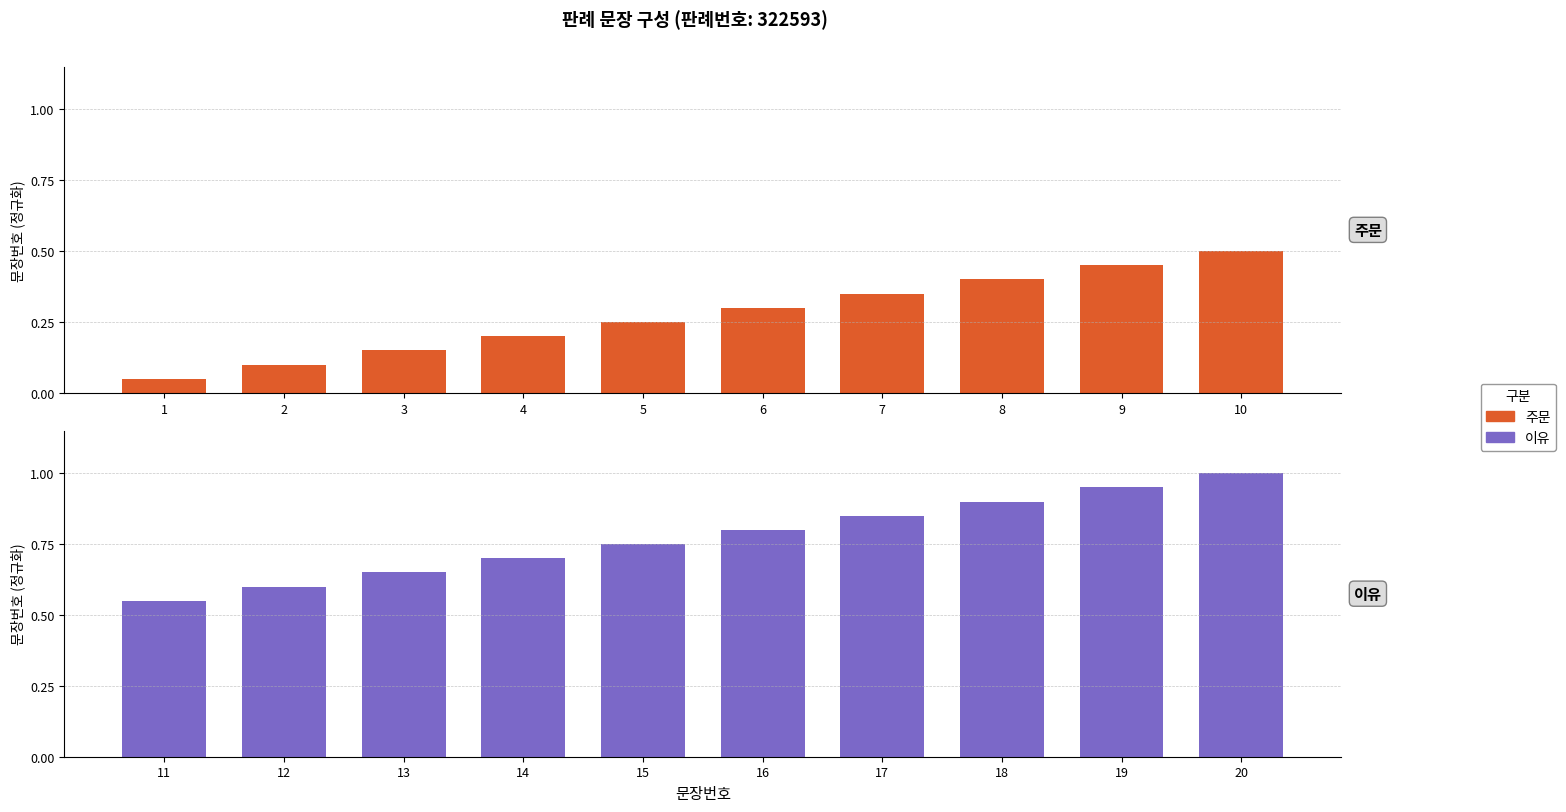

What is the sum of the 주문 values at 4 and 8?

0.6